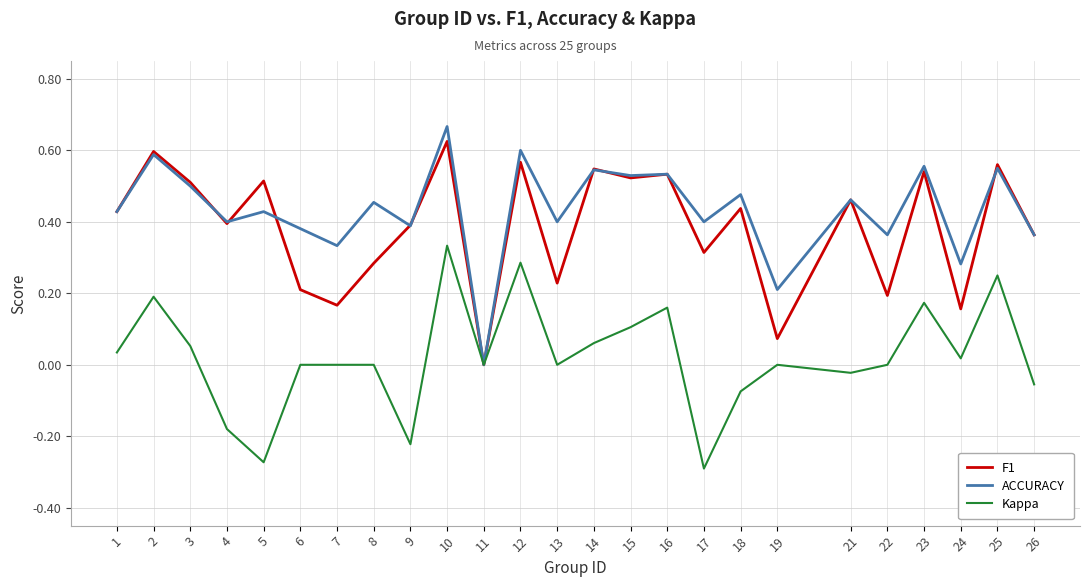

Is the value of F1 at 4 greater than the value of ACCURACY at 1?

No